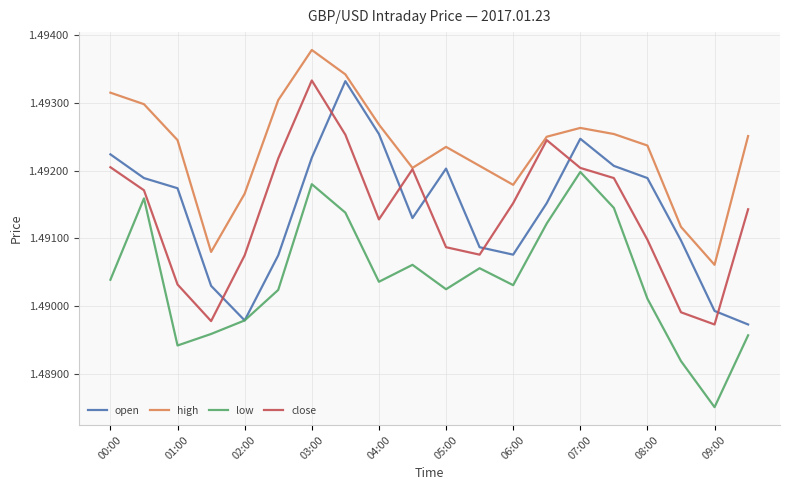

How many times do close and open cross each other?

7